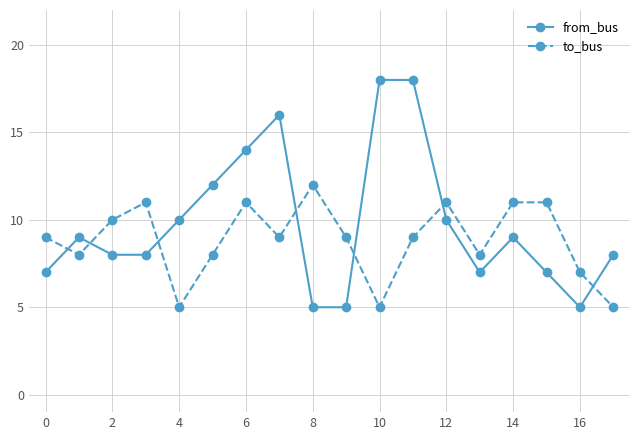

What is the minimum value for to_bus?

5